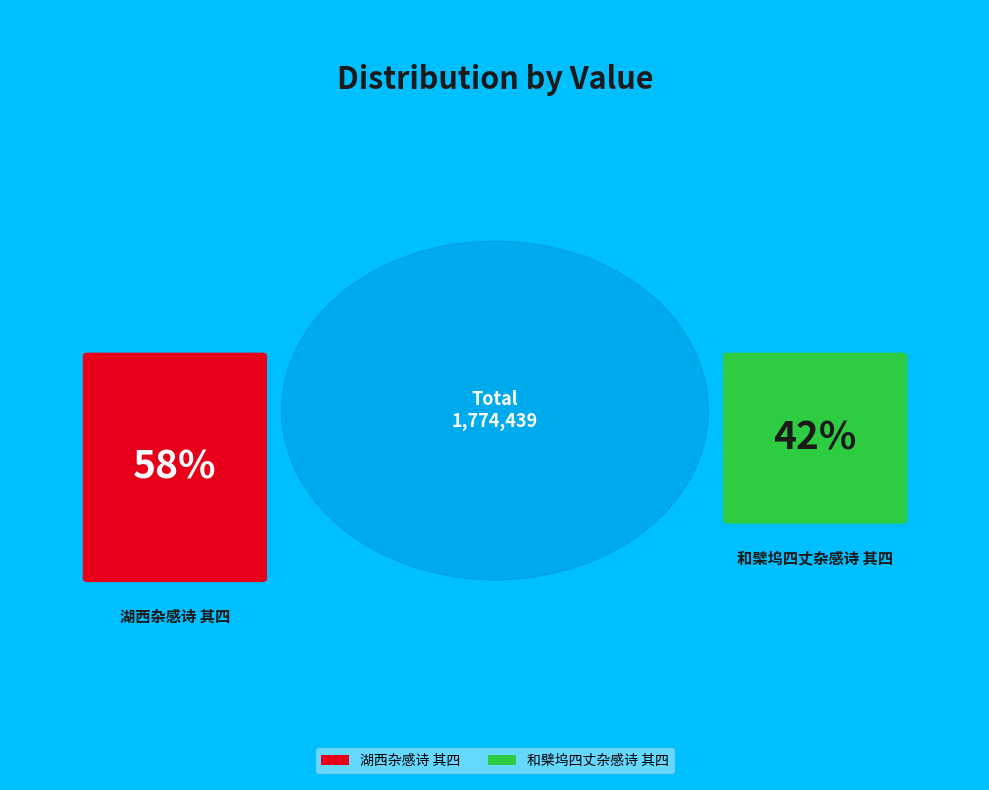

What portion of the pie excludes 和檗坞四丈杂感诗 其四?

57.6%